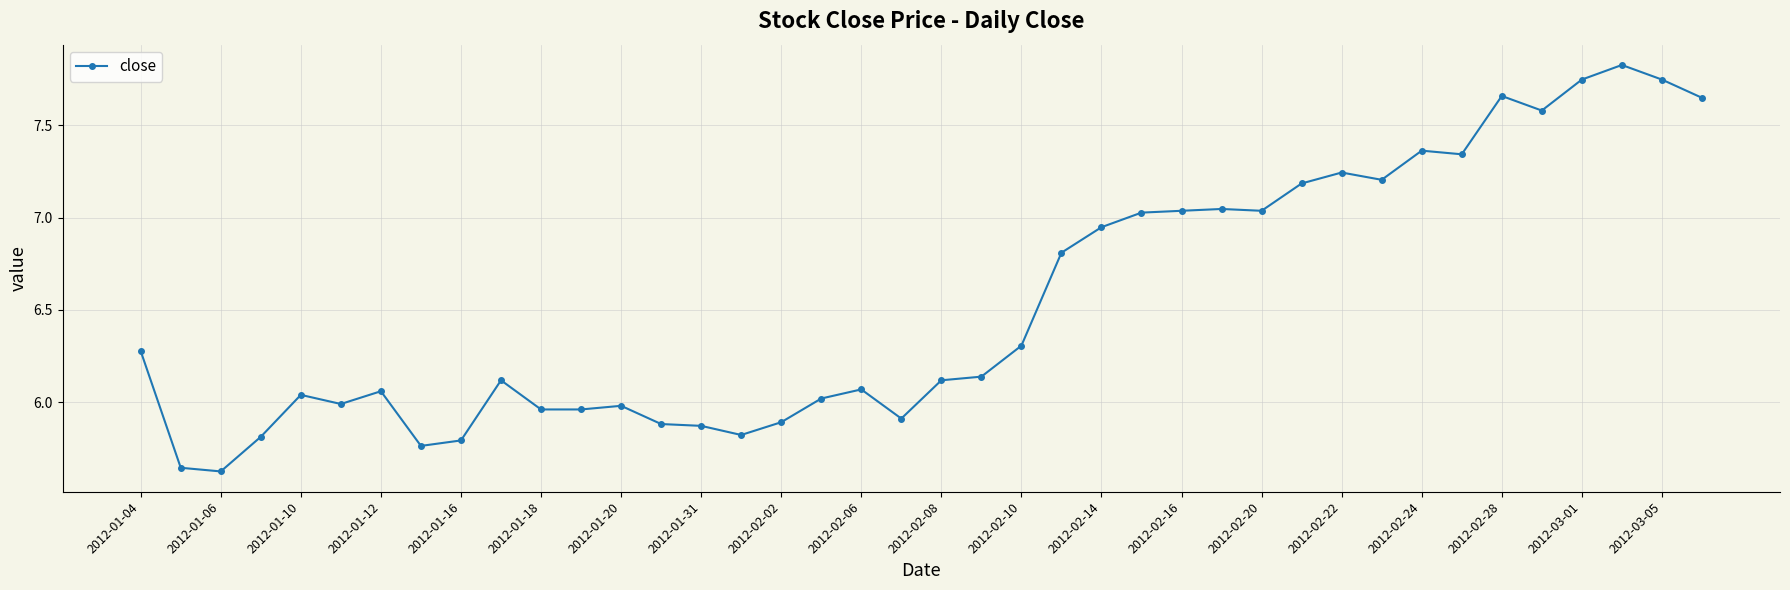

How many categories are shown in the chart?

40